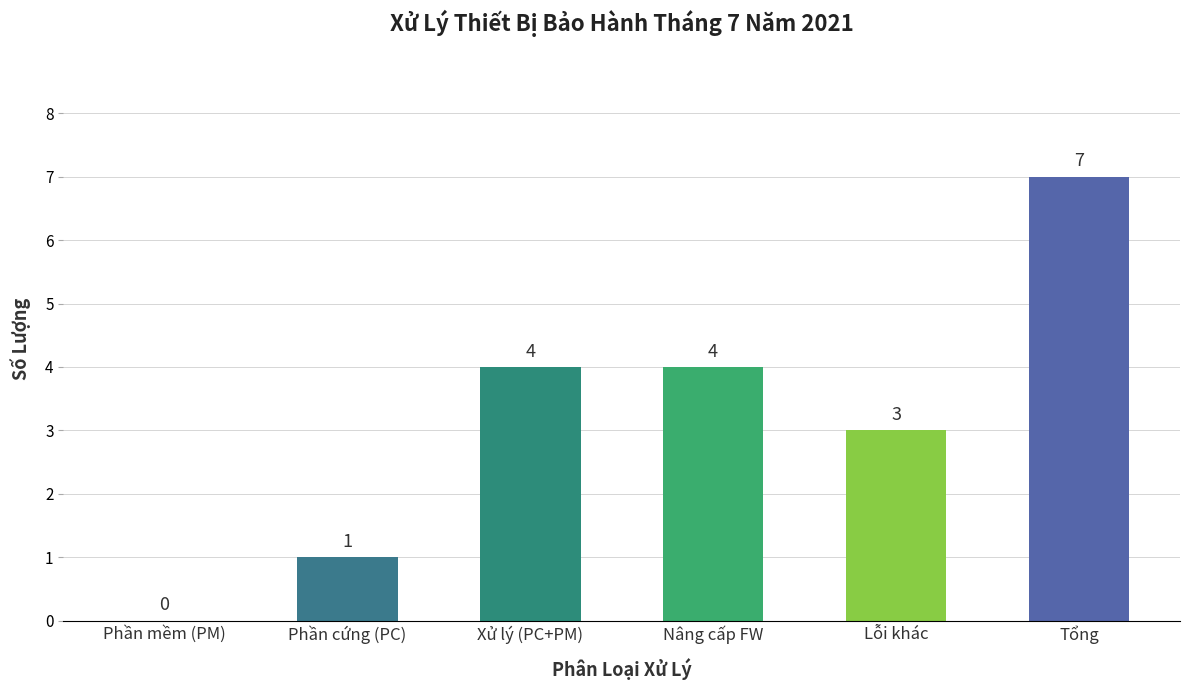

True or false: the data shows -3 at Phần mềm (PM).

False